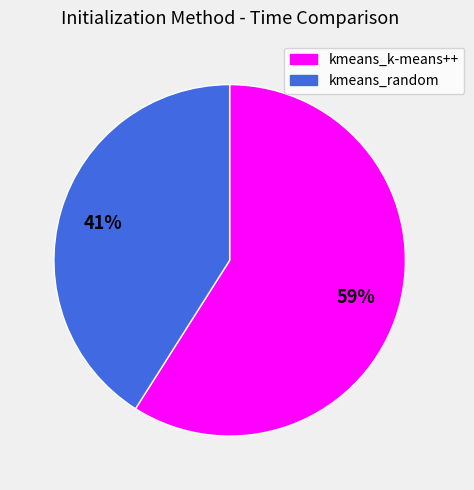

Does kmeans_k-means++ represent more than half of the total?

Yes